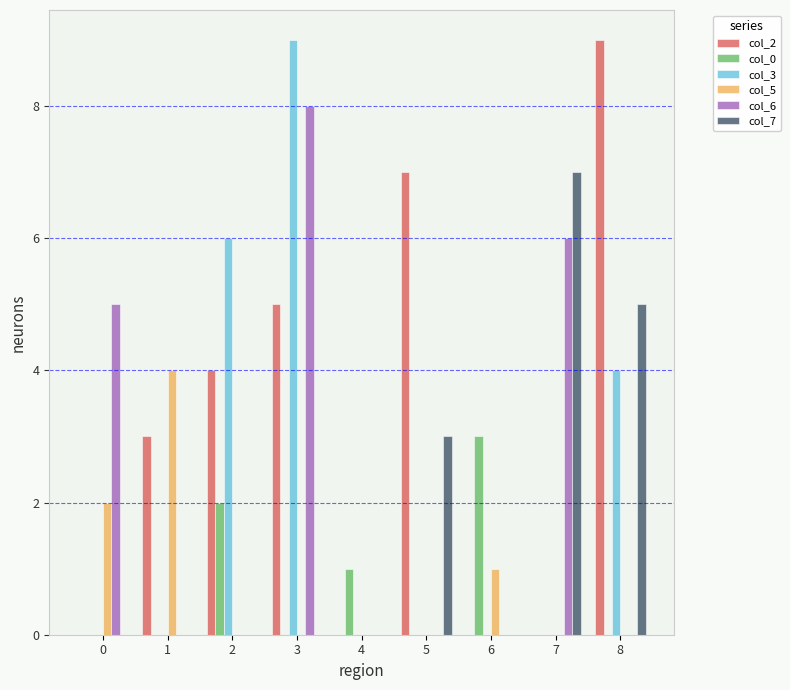

What is the total value across all series at 5?

10